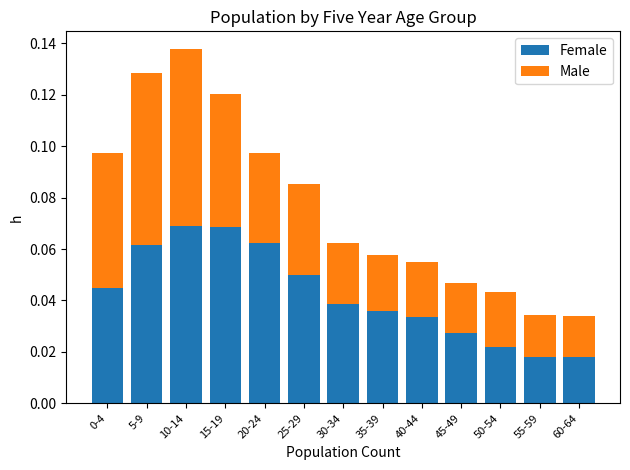

At which category is the sum across all series the highest?

10-14